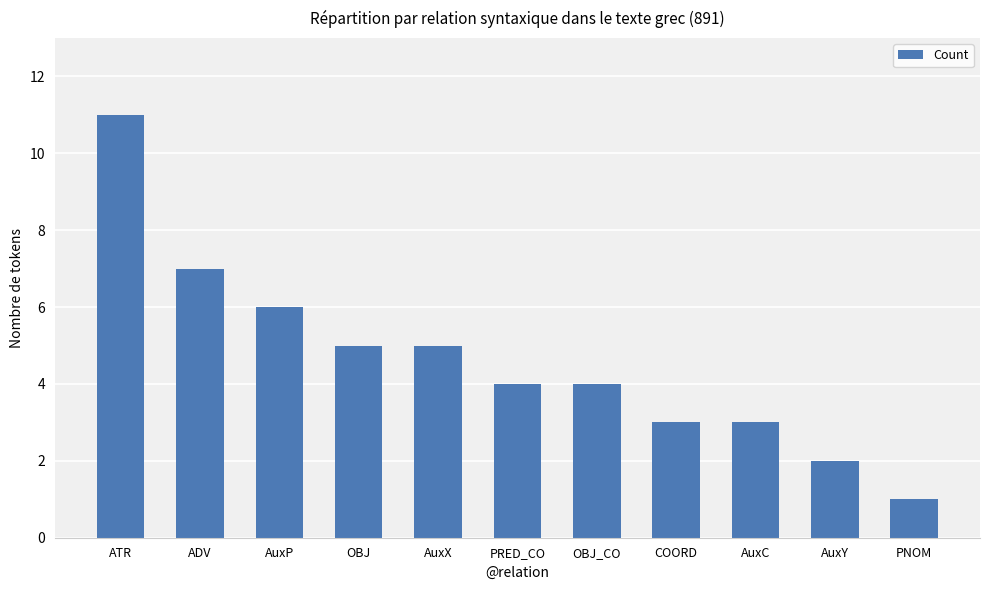

What is the maximum value shown in the chart?

11